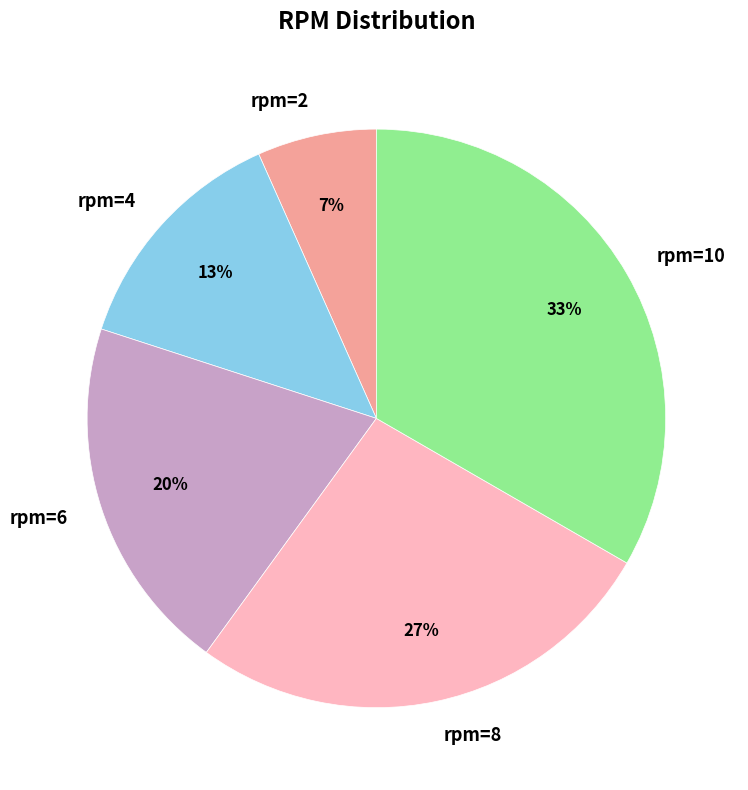

Do rpm=10 and rpm=8 together represent more than half of the pie?

Yes